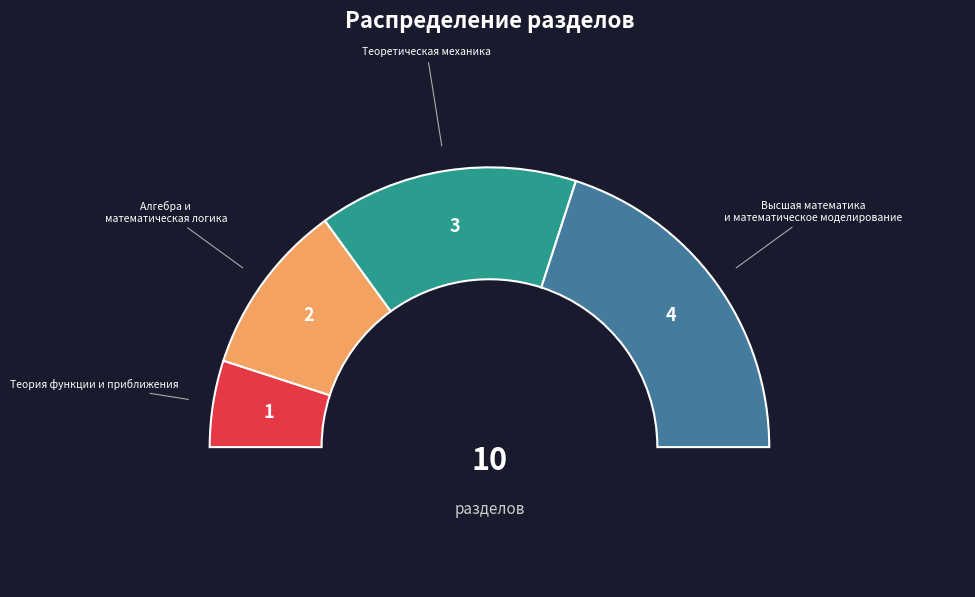

What is the smallest slice in the pie chart?

Теория функции и приближения